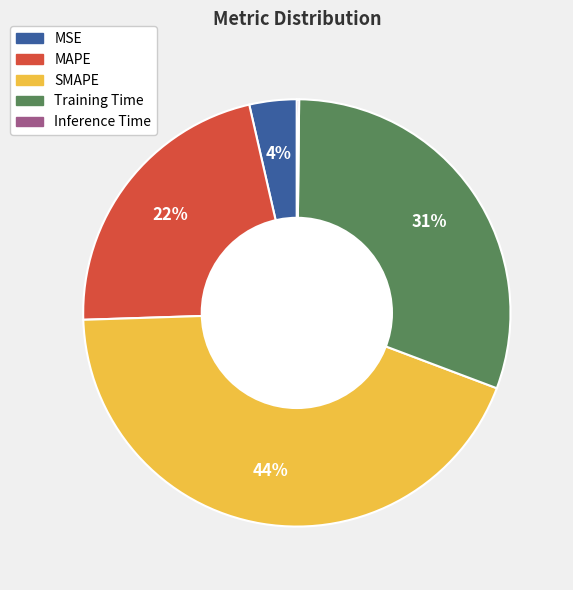

Approximately how many times larger is the value at Training Time compared to SMAPE?

0.7